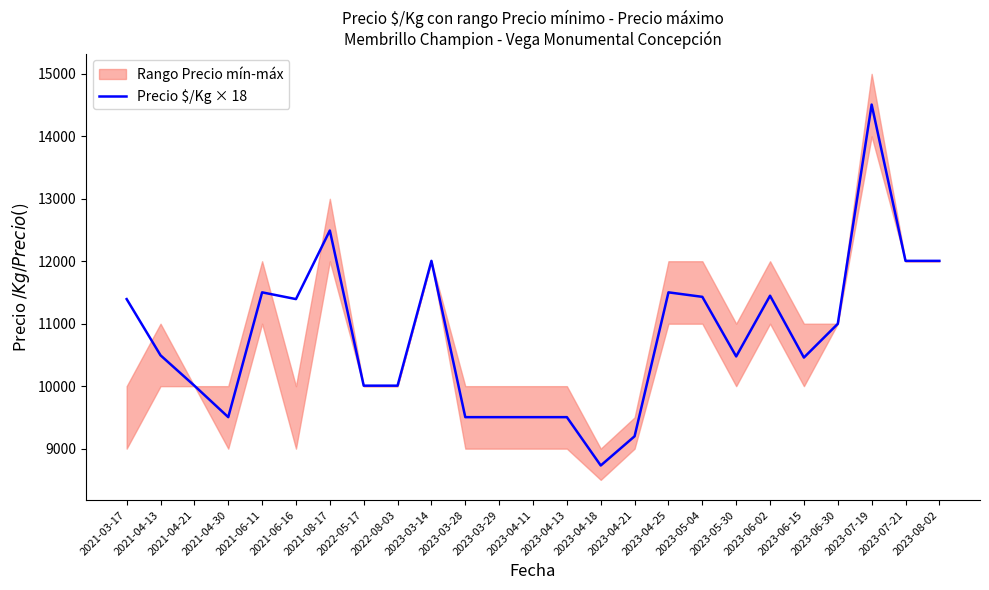

At which label is the value closest to 11619?

2021-06-11